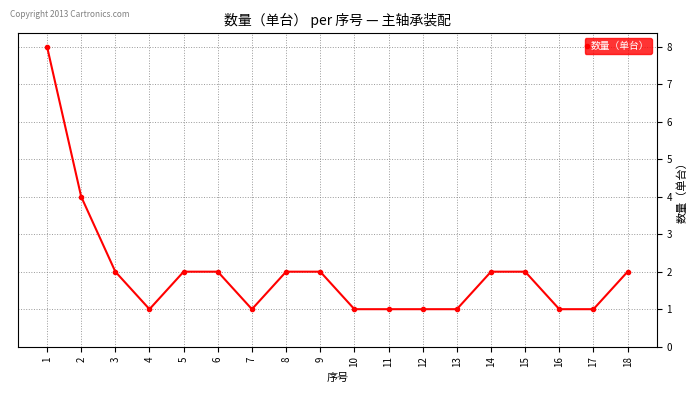

The chart shows a value of 2 at 12. True or false?

False